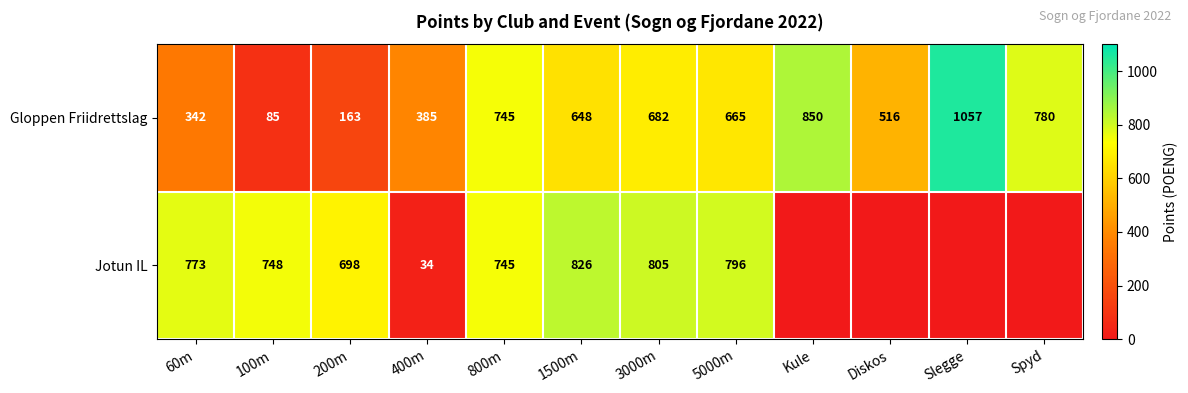

Rank the categories by Gloppen Friidrettslag value from lowest to highest.

100m, 200m, 60m, 400m, Diskos, 1500m, 5000m, 3000m, 800m, Spyd, Kule, Slegge